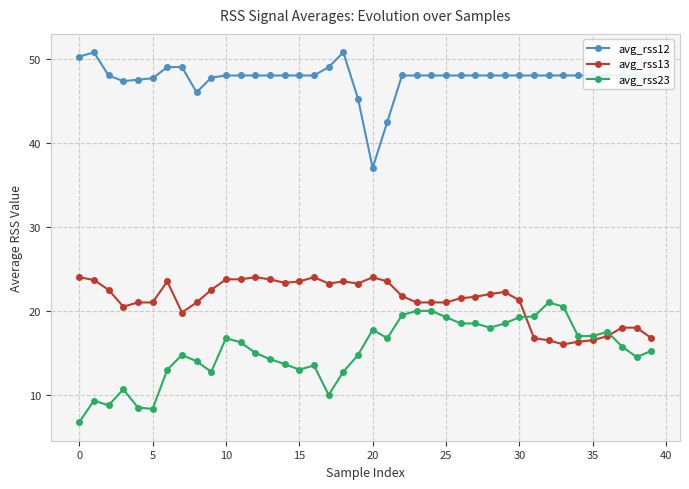

After their last crossing, which series has the higher values: avg_rss13 or avg_rss23?

avg_rss13